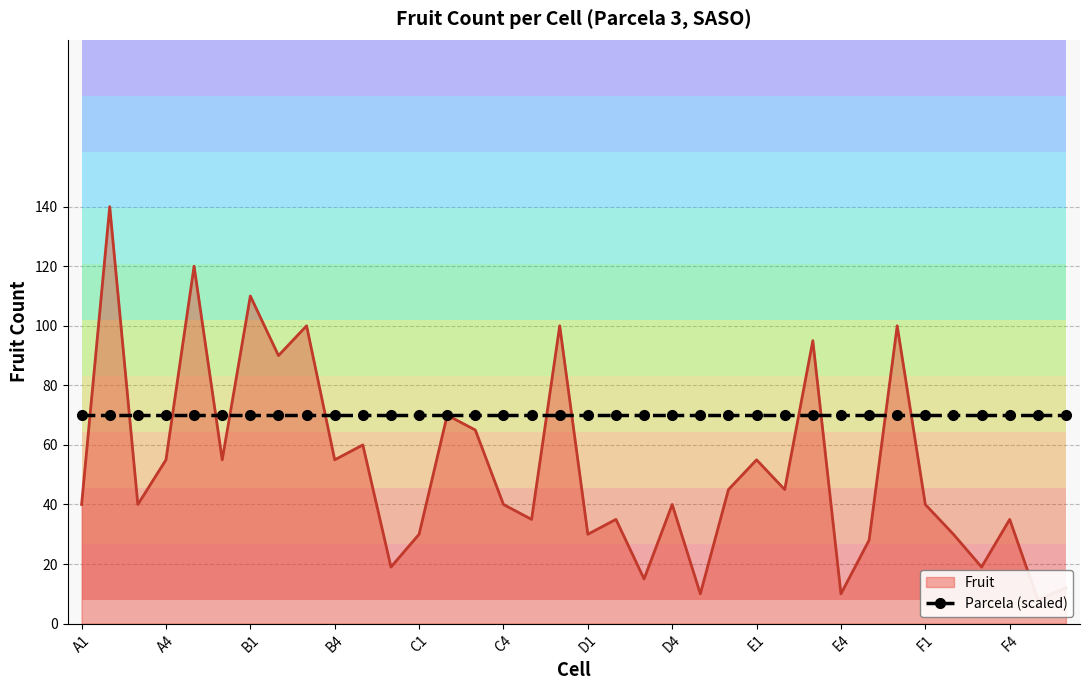

What is the average value?

52